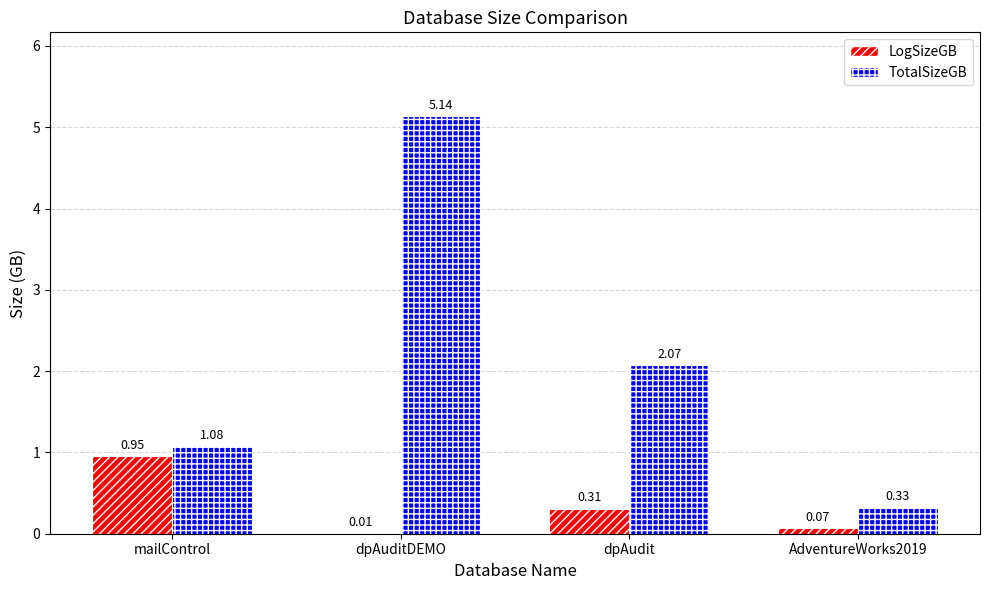

What is the sum of the TotalSizeGB values at AdventureWorks2019 and dpAuditDEMO?

5.5